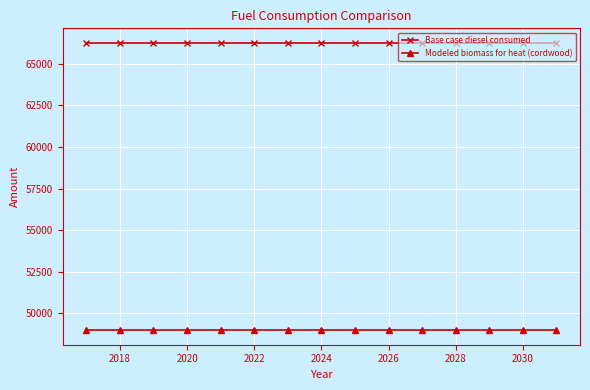

True or false: Modeled biomass for heat (cordwood) and Base case diesel consumed cross at least once.

False